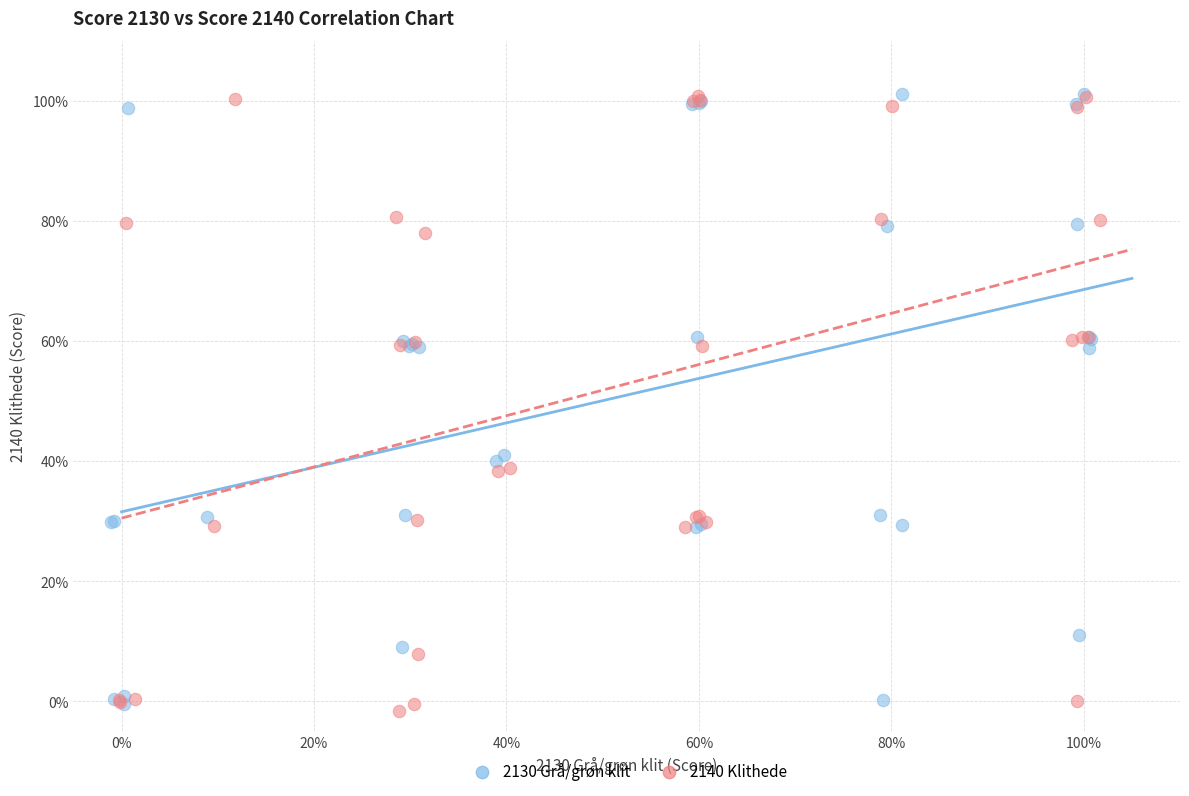

Which series contains the lowest Y value?

2140 Klithede